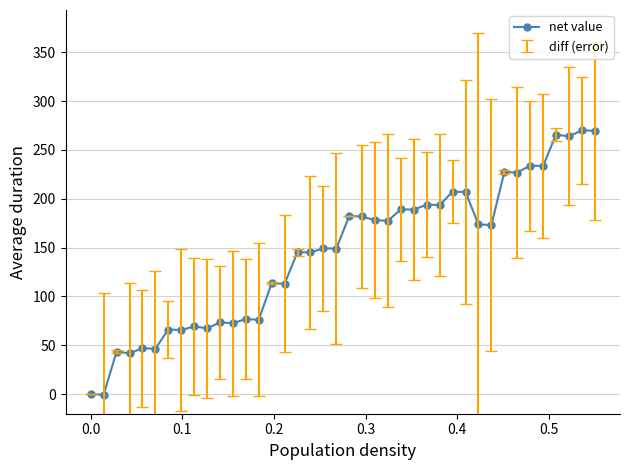

What is the difference between the second highest and minimum values?

270.1